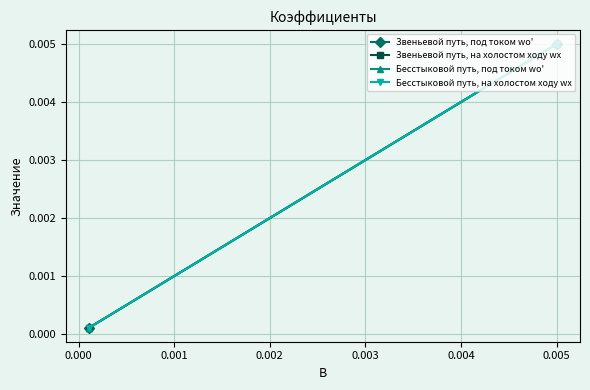

How many lines are shown in the chart?

4